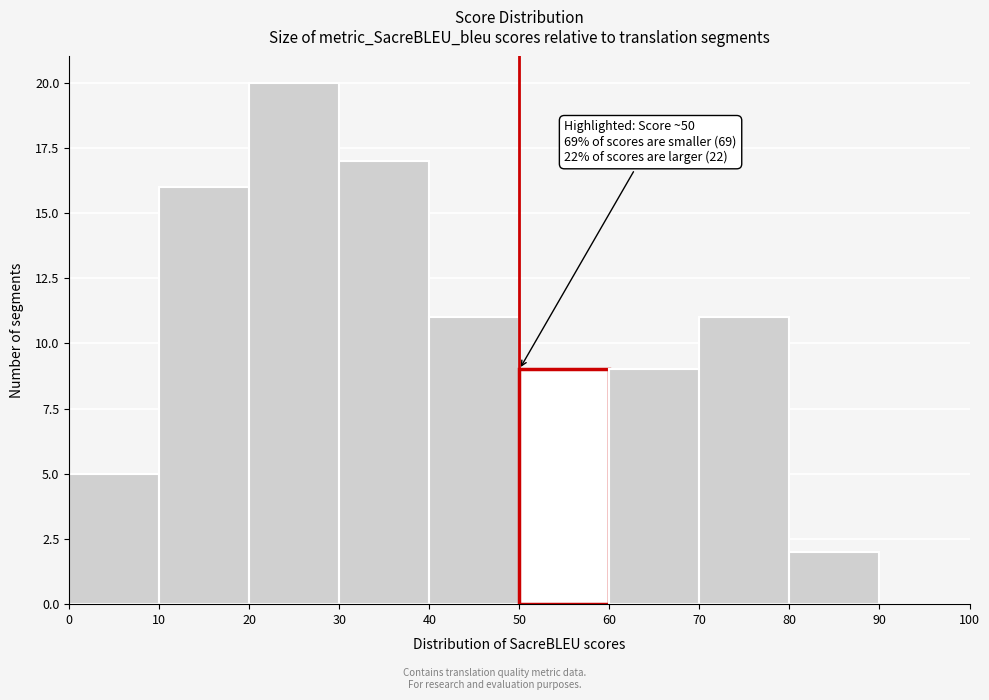

Which range on the x-axis has the tallest bar?

20 to 30